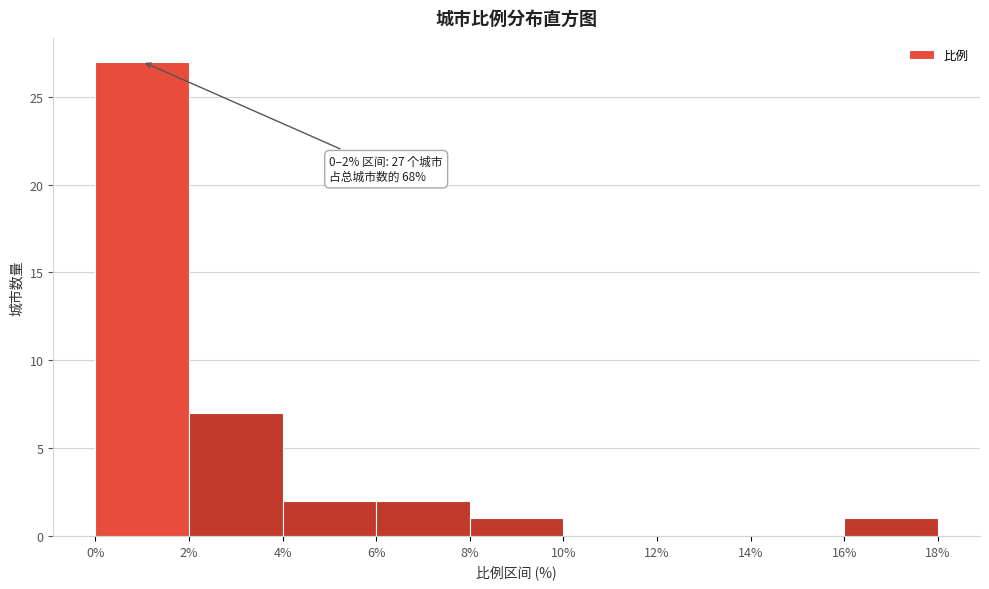

Over which range of the x-axis is the bar tallest?

0% to 2%